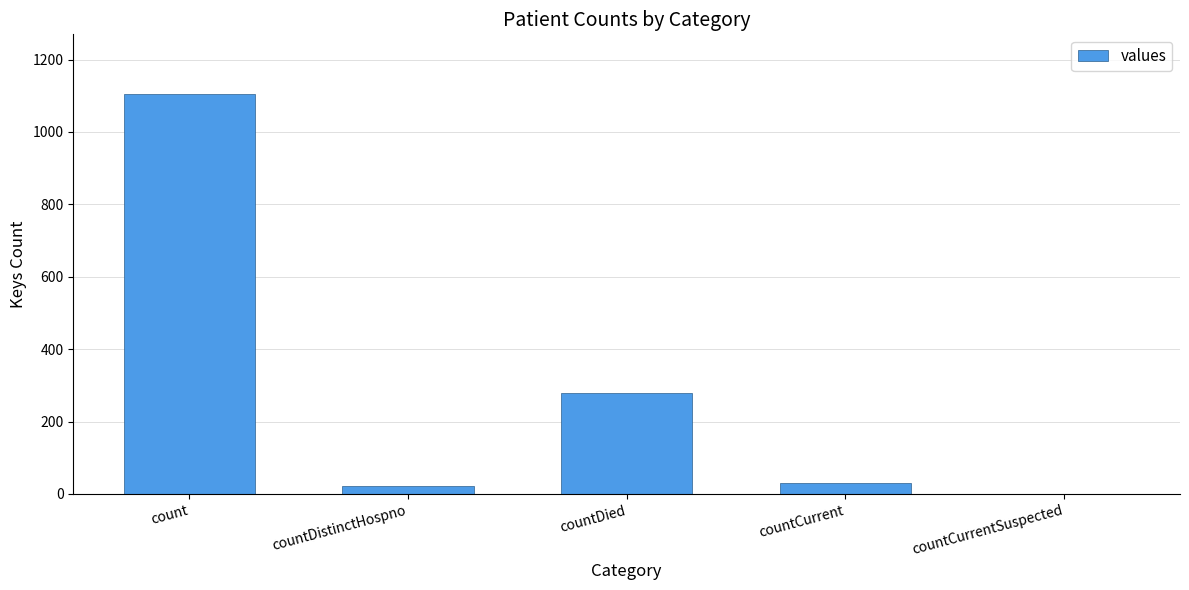

What is the maximum value shown in the chart?

1104